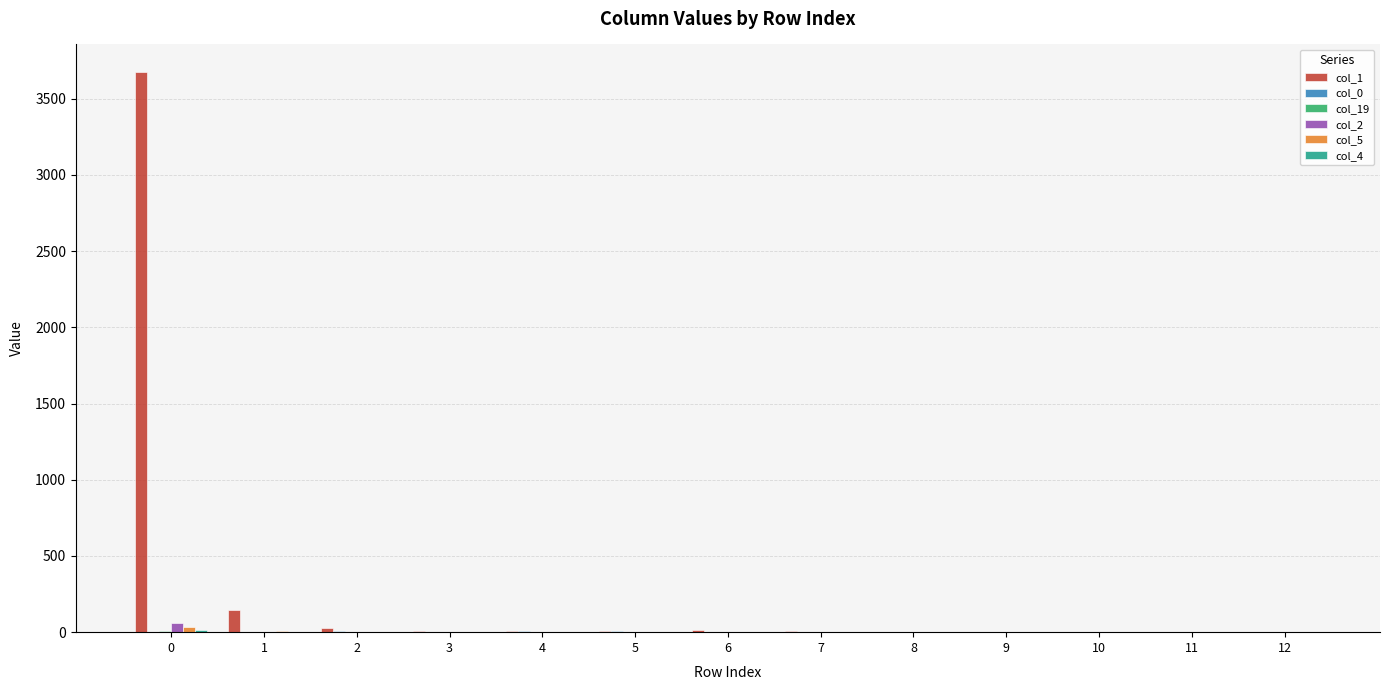

Is it true that col_1 equals 0 at 12?

True